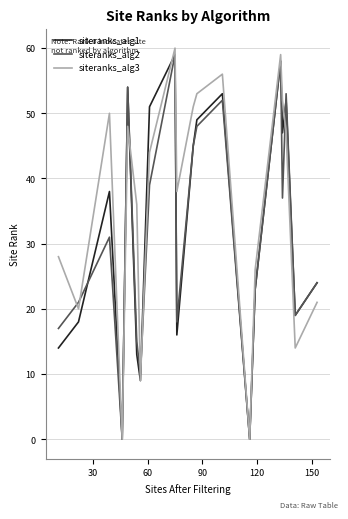

What is the highest value of the siteranks_alg2 series?

59